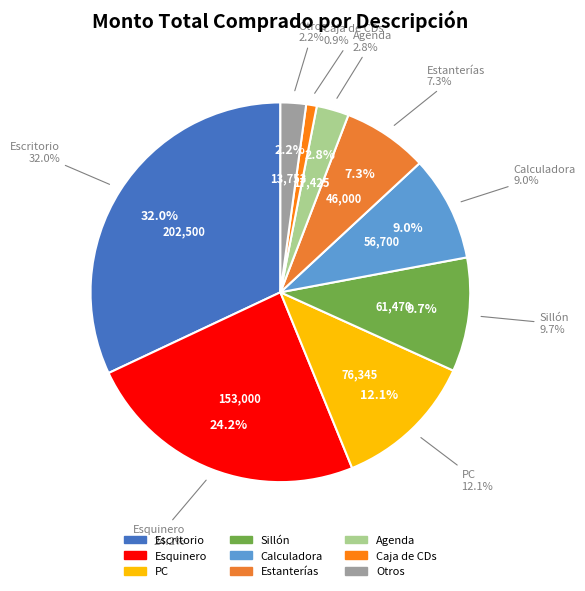

True or false: Escritorio accounts for 32% of the total.

True